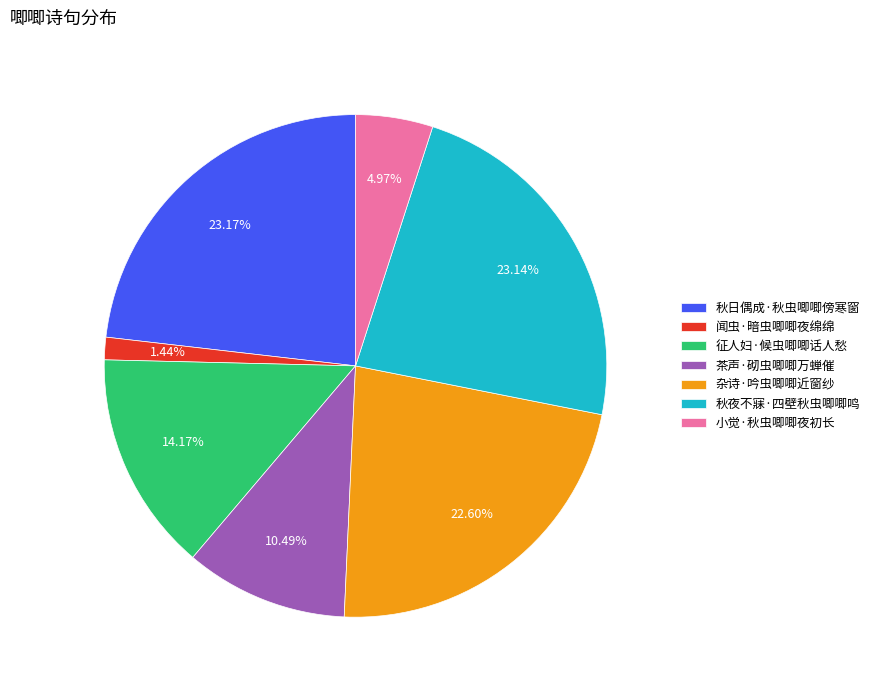

Does any single category account for the majority?

No